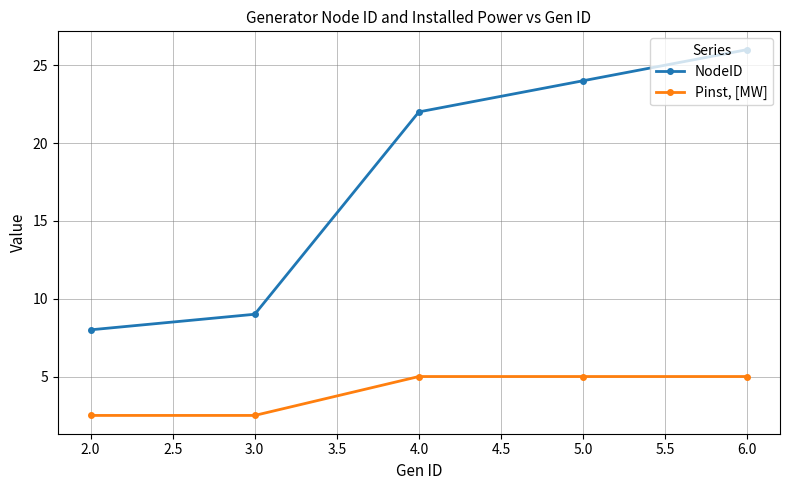

Which series has the largest total across all categories?

NodeID